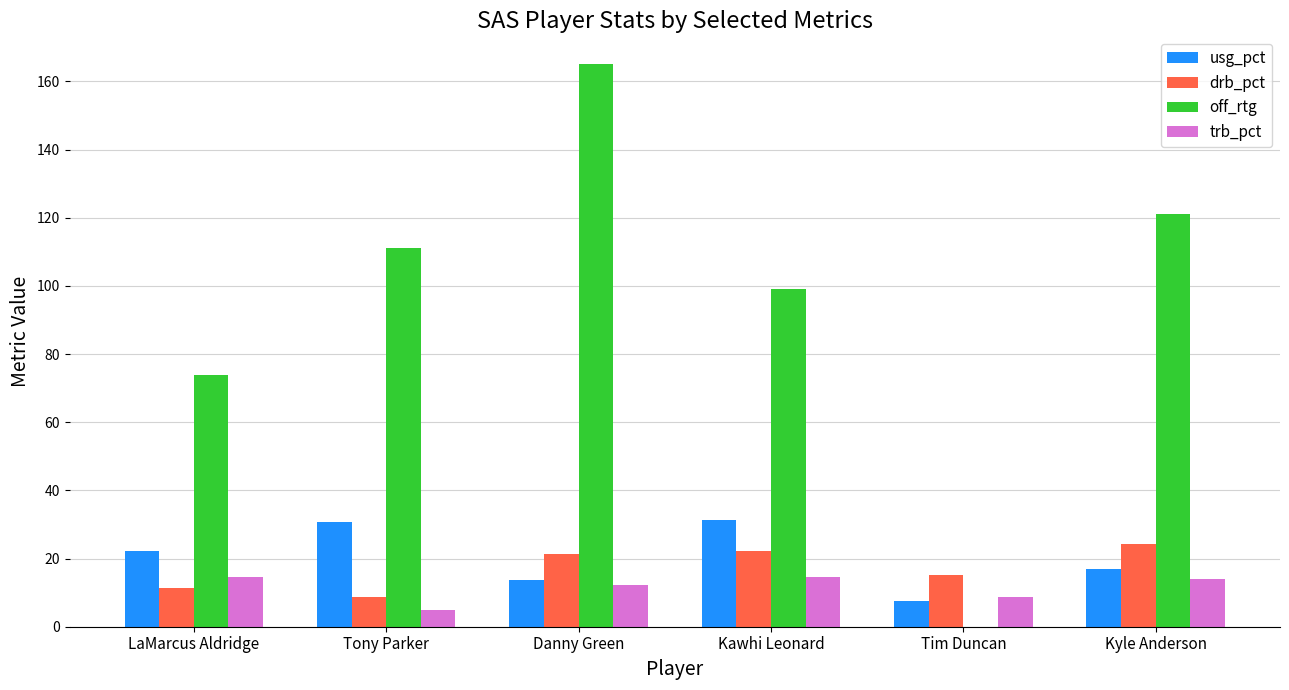

At which category is the sum across all series the highest?

Danny Green